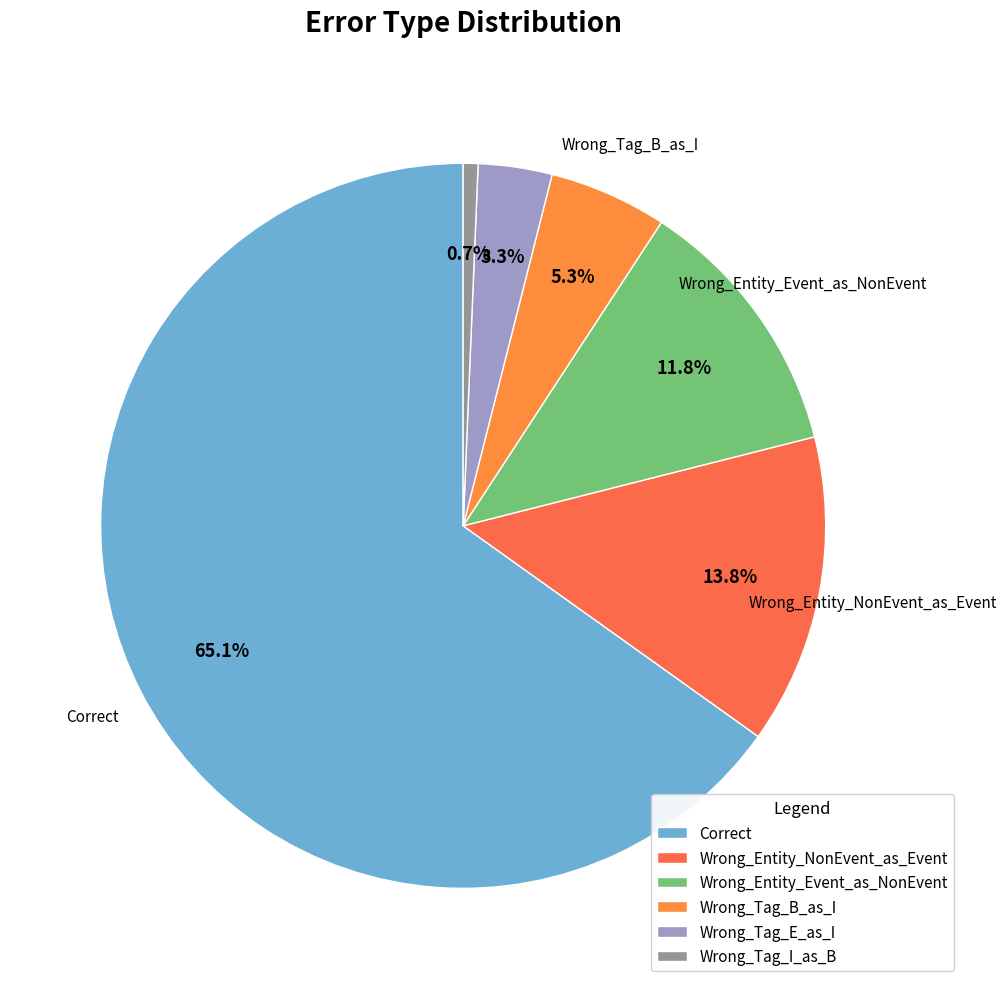

Which category has the smallest portion of the pie?

Wrong_Tag_I_as_B